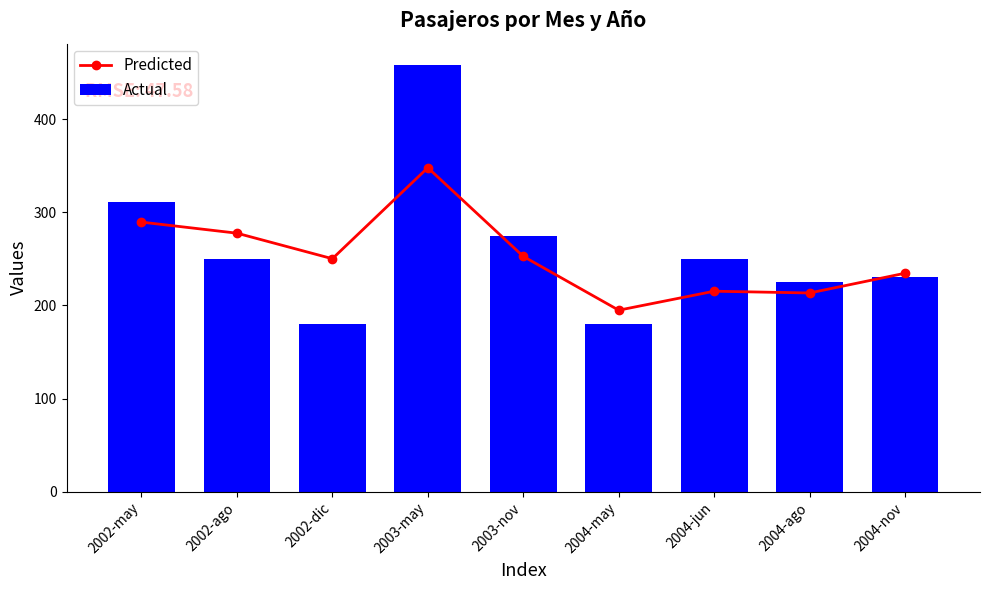

The Predicted series shows 50.2 at 2004-may. True or false?

False